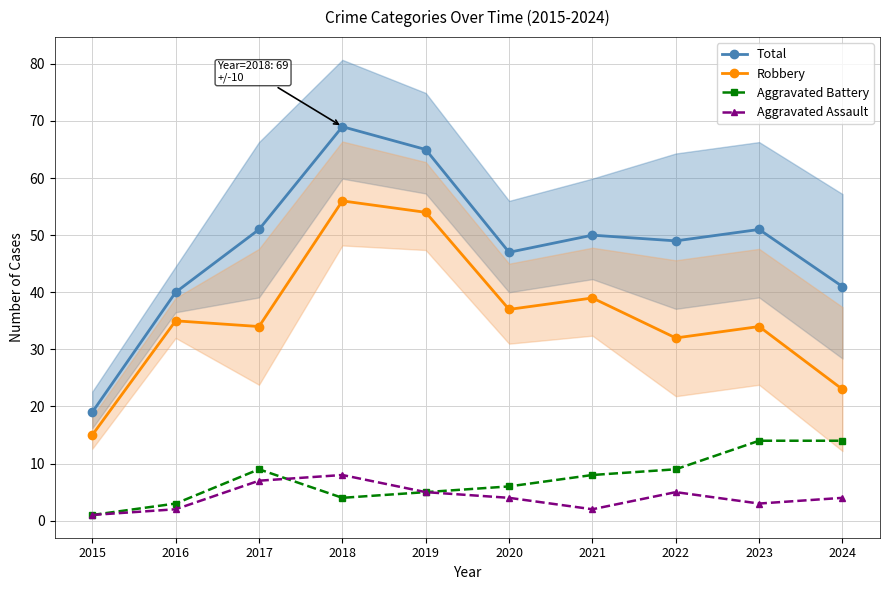

What are all the series names shown in the legend?

Total, Robbery, Aggravated Battery, Aggravated Assault